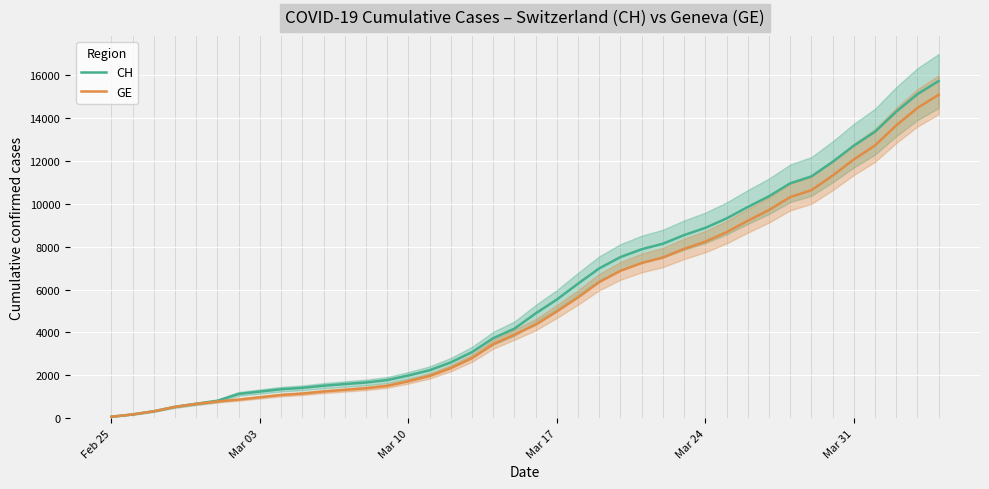

True or false: GE and CH cross at least once.

False